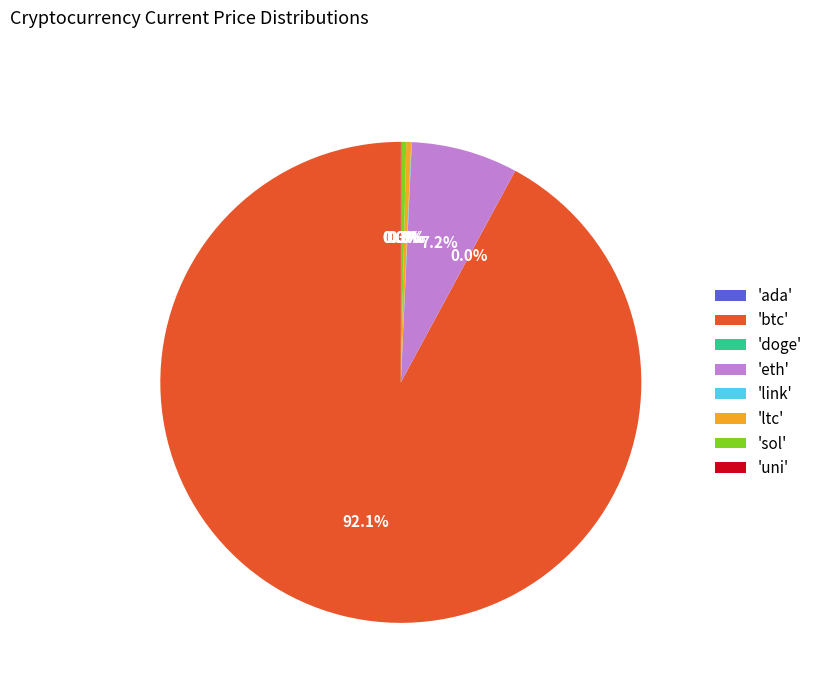

Which category has the biggest portion of the pie?

'btc'